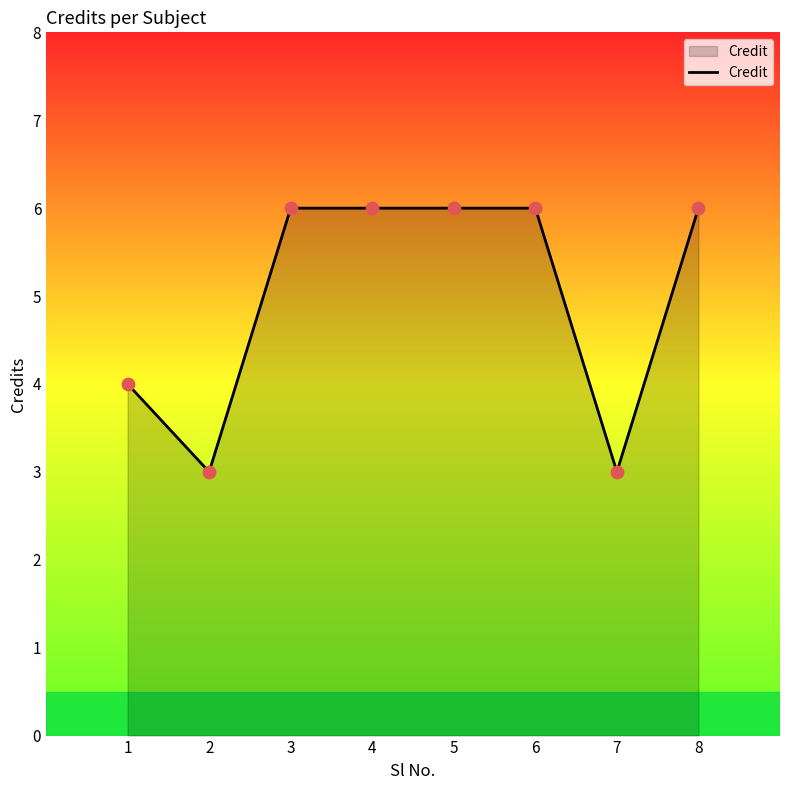

Which has a higher value, 4 or 2?

4